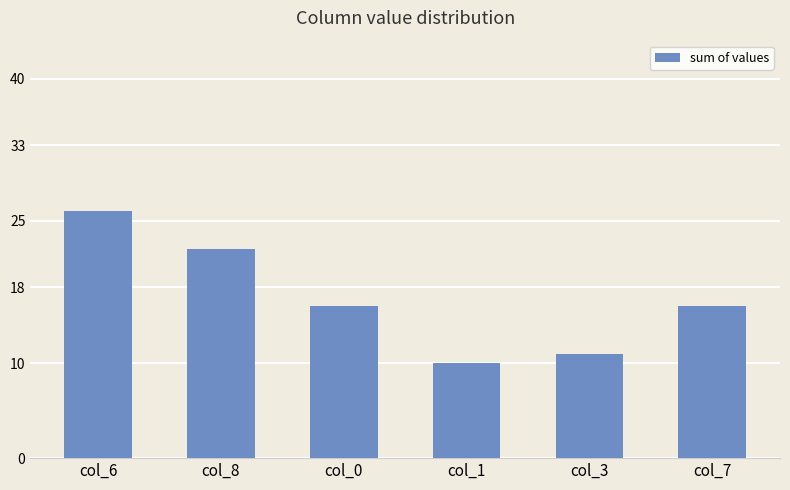

The value at col_3 is 3. True or false?

False